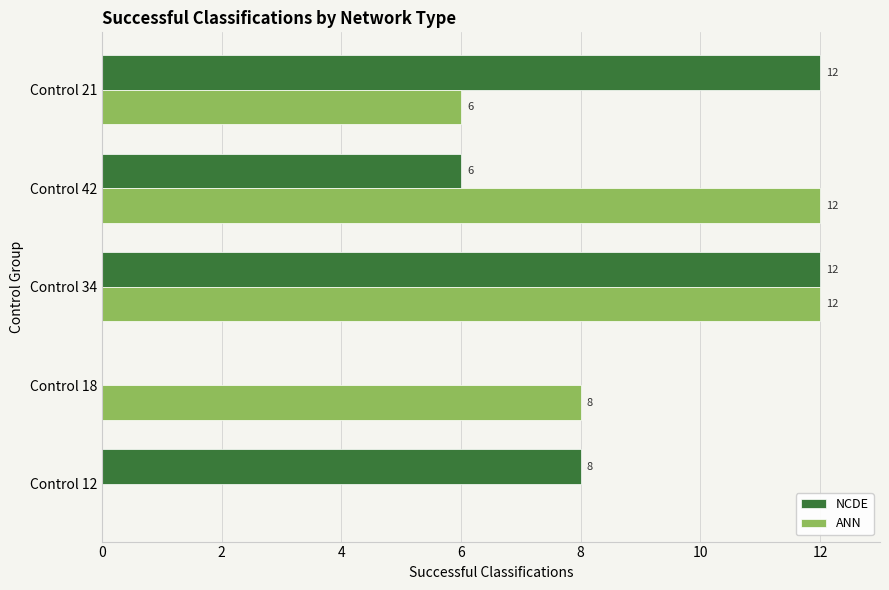

Between Control 34 and Control 42, which series saw the biggest shift?

NCDE